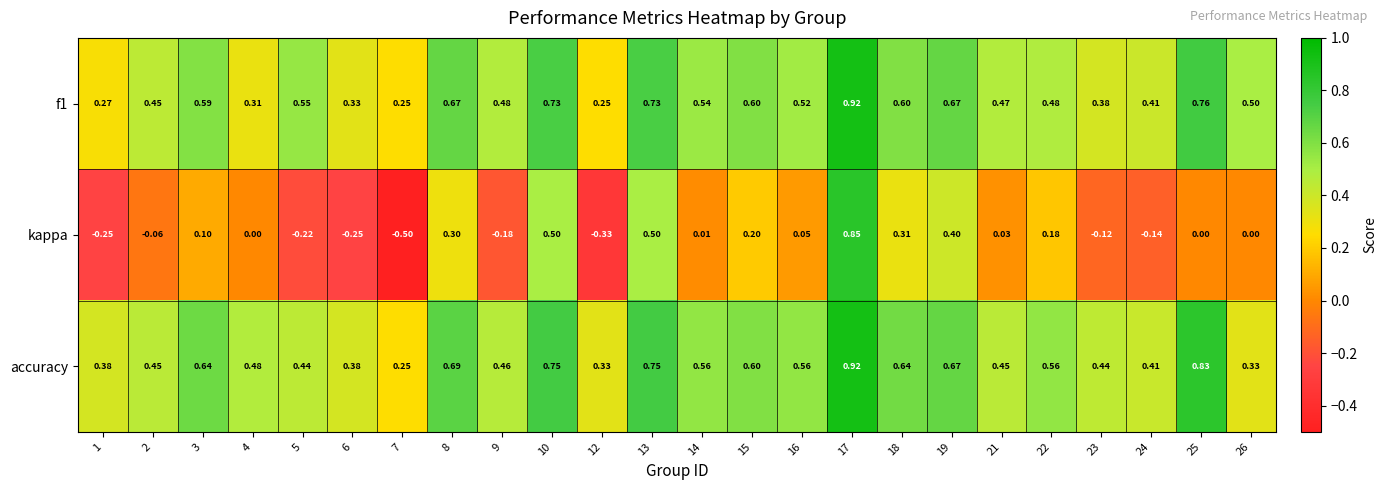

At which category is the sum across all series the highest?

17